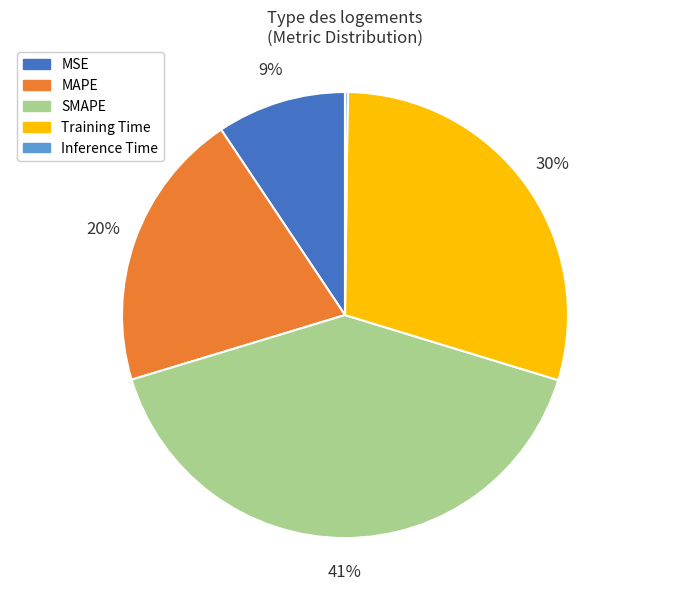

Which category has the biggest portion of the pie?

SMAPE